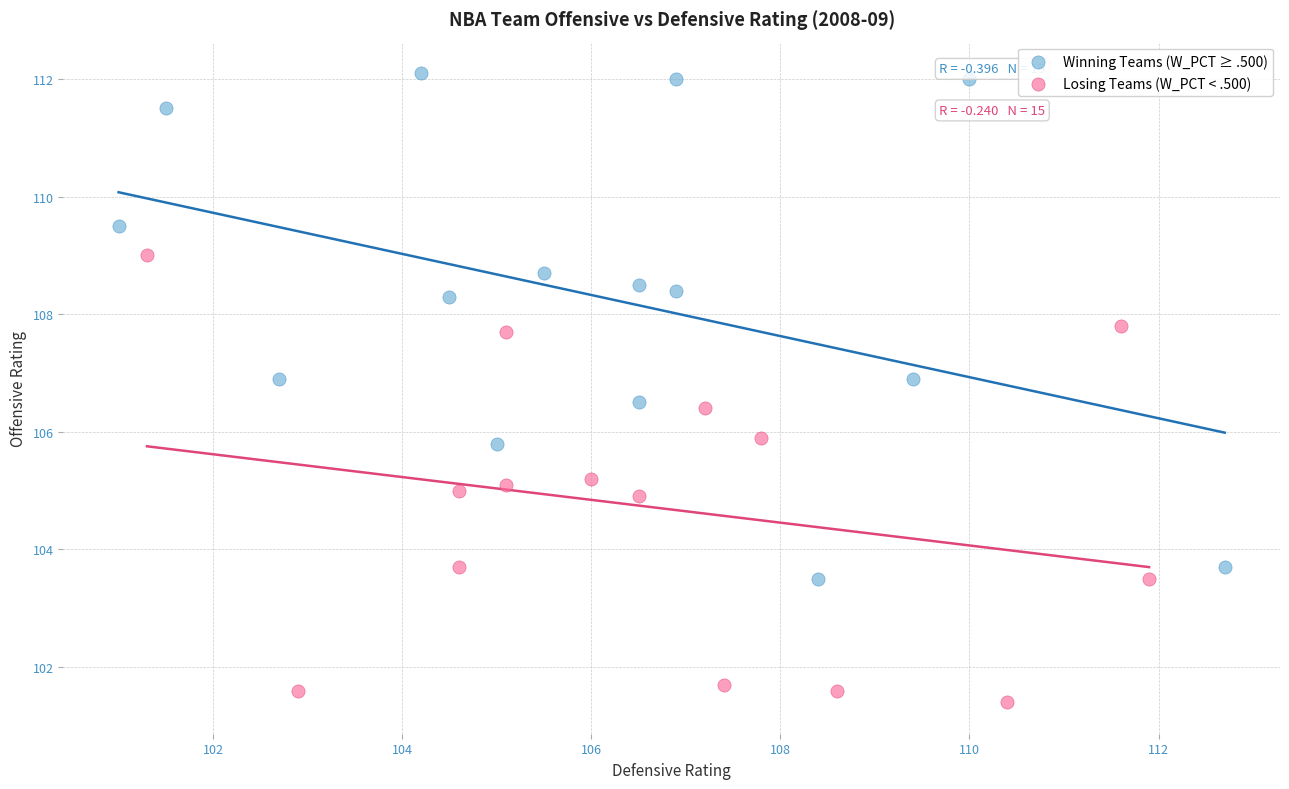

Which series reaches the maximum Y coordinate?

Winning Teams (W_PCT ≥ .500)